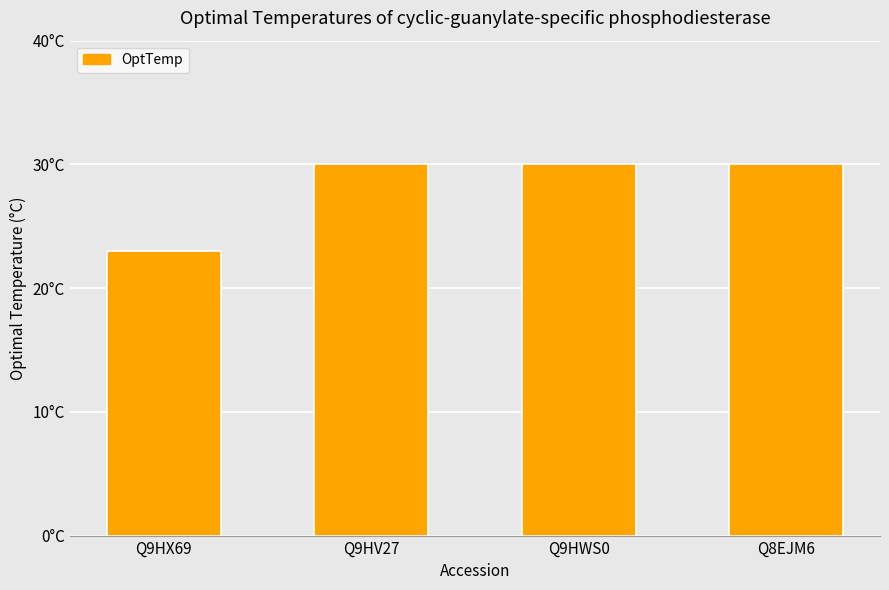

Reading right to left, extract all data points from this chart.

30	30	30	23